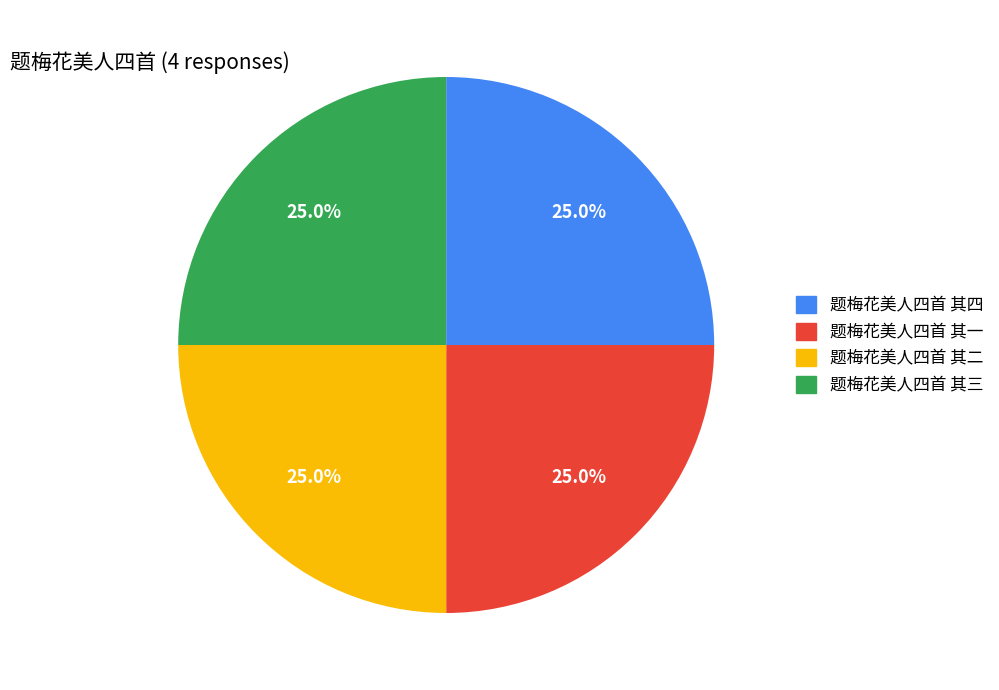

What percentage do 题梅花美人四首 其二 and 题梅花美人四首 其一 together represent?

50.0%